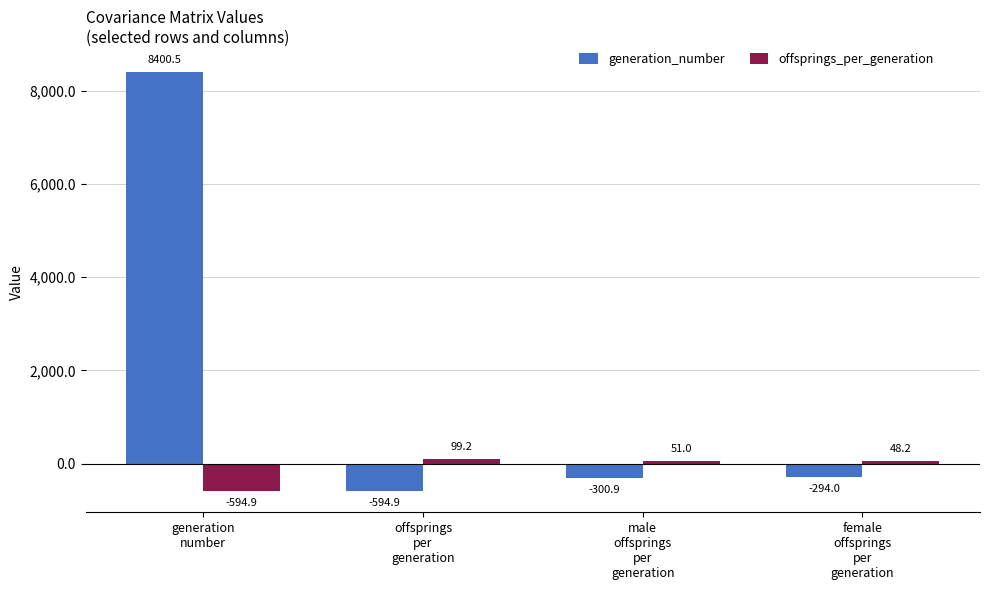

True or false: generation_number has a value of -594.9 at offsprings
per
generation.

True